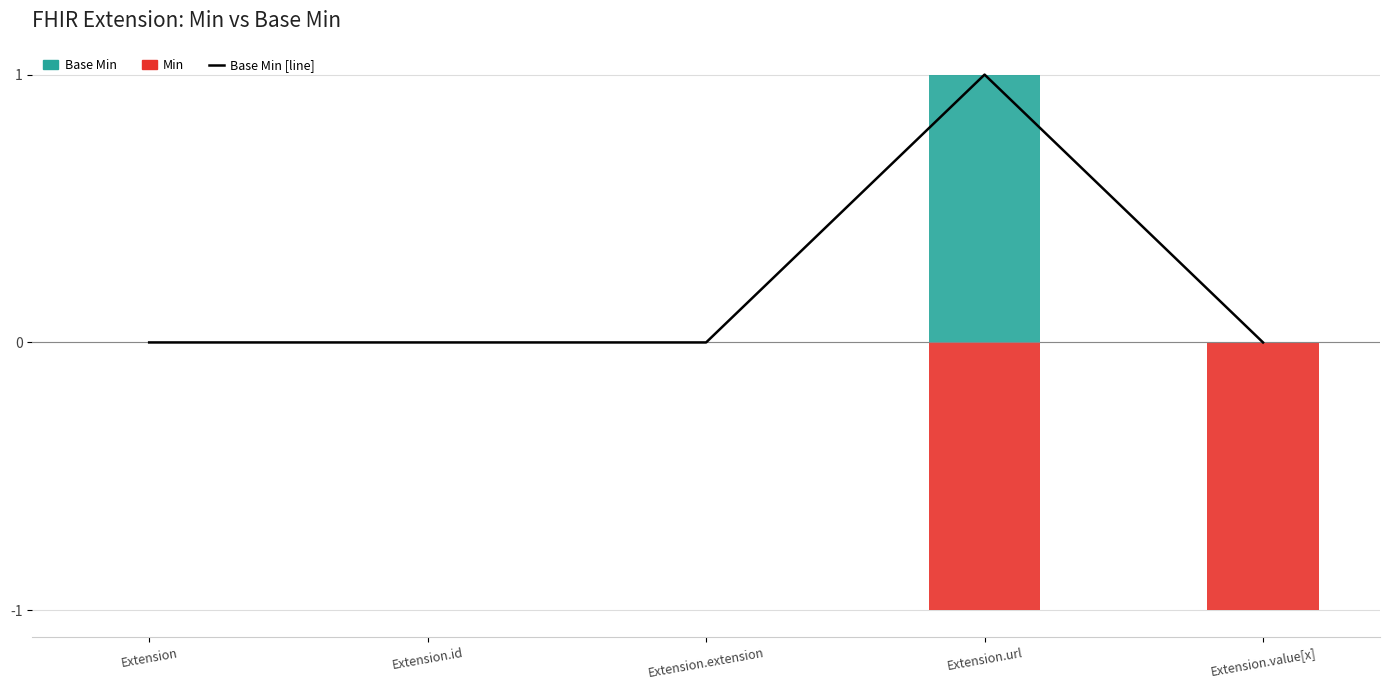

Which series has the widest spread of values?

Base Min [line]